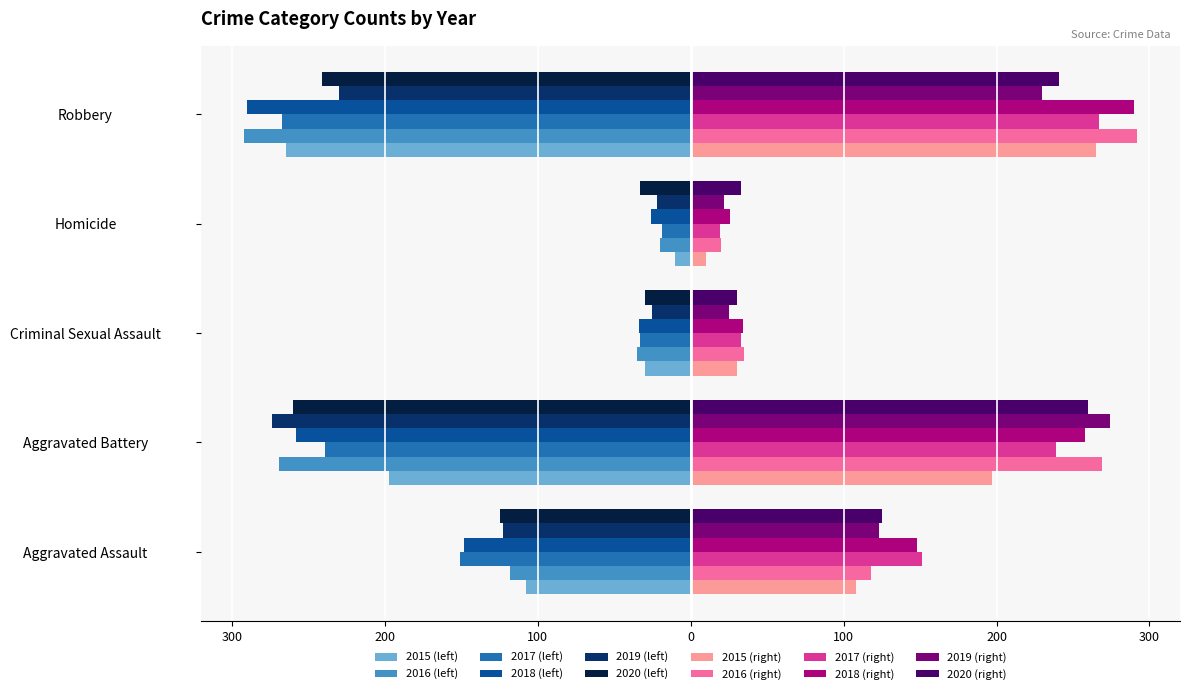

The value of 2015_right at 300 is 185. True or false?

False